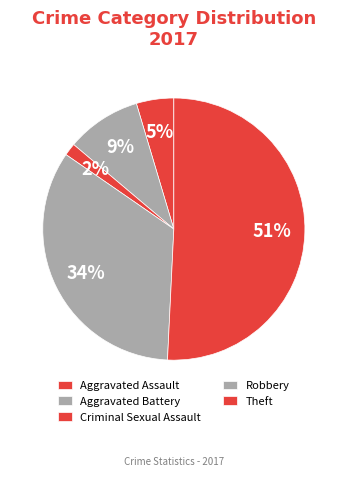

How many segments does this pie chart have?

5